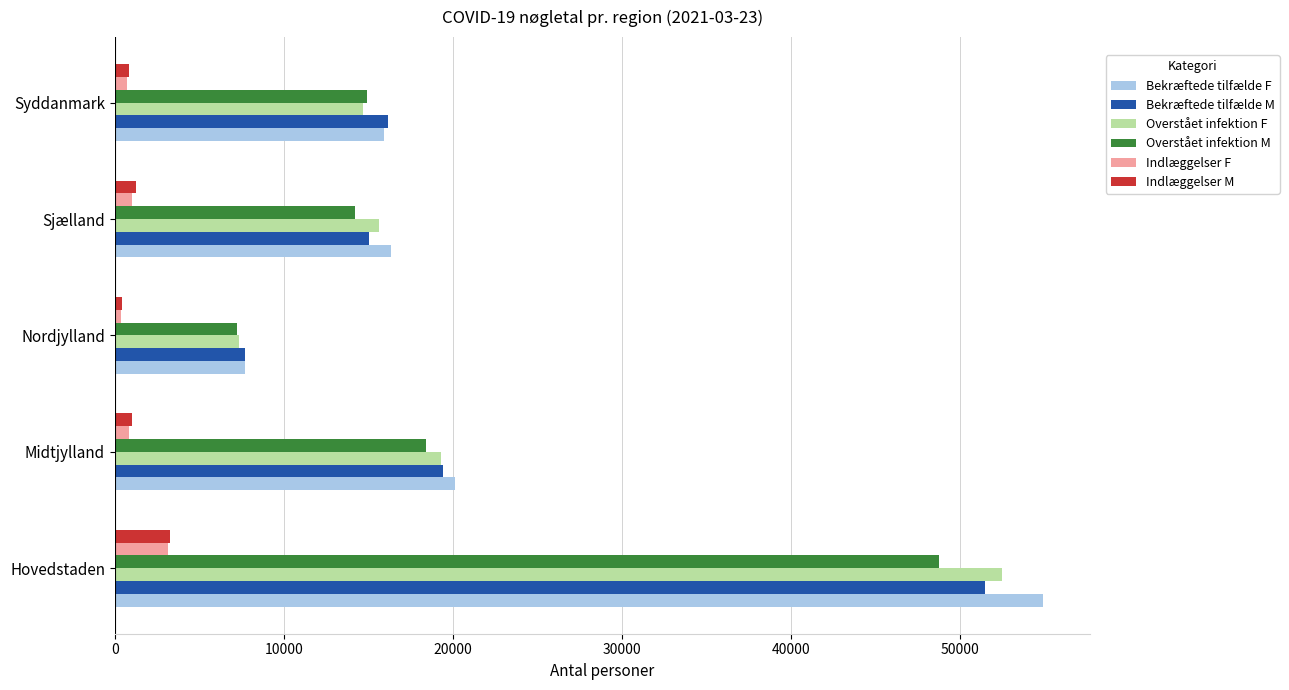

What is the difference between the maximum and minimum values in the Overstået infektion M series?

41520